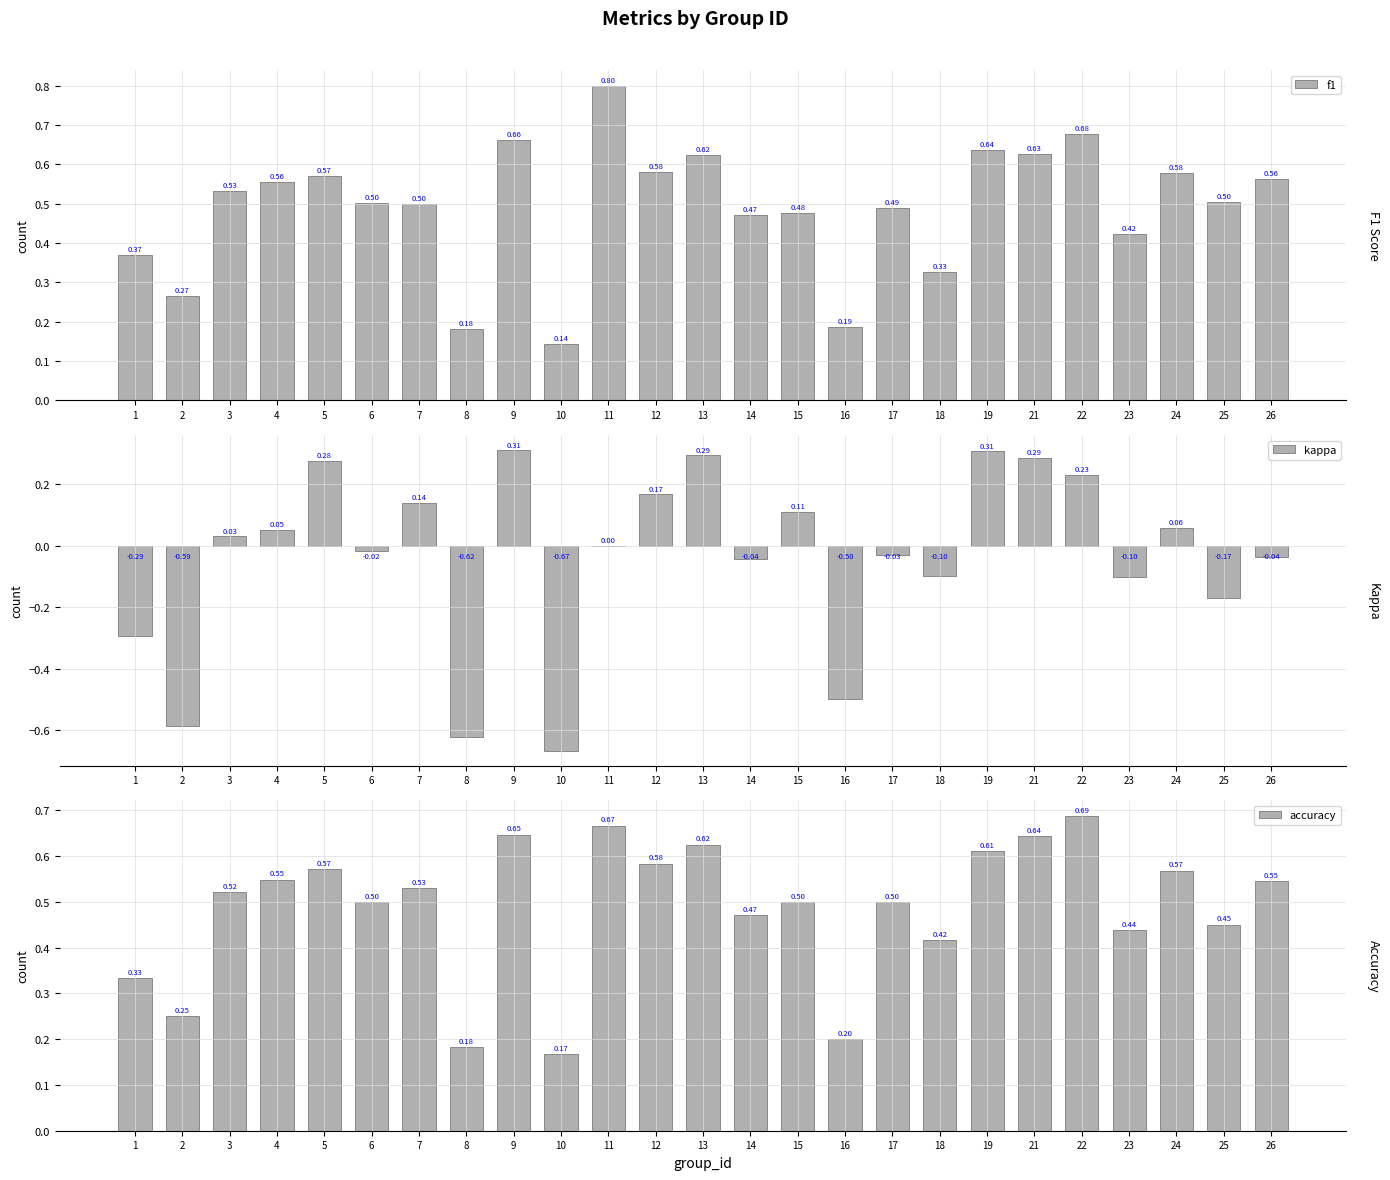

What is the sum of all f1 values?

12.2